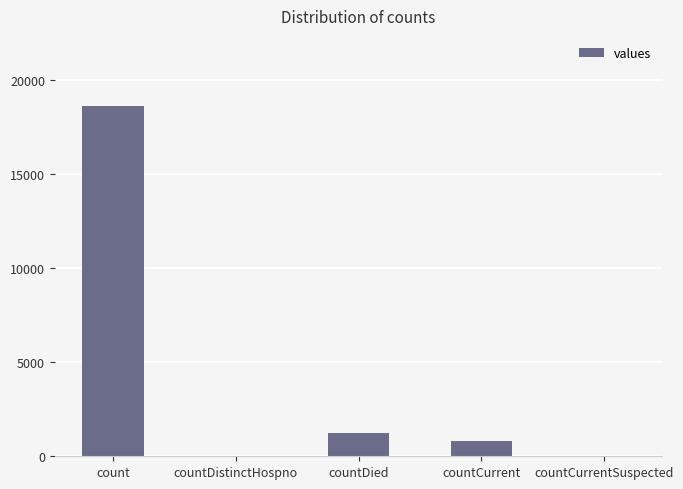

True or false: the data shows 1250 at countDied.

True